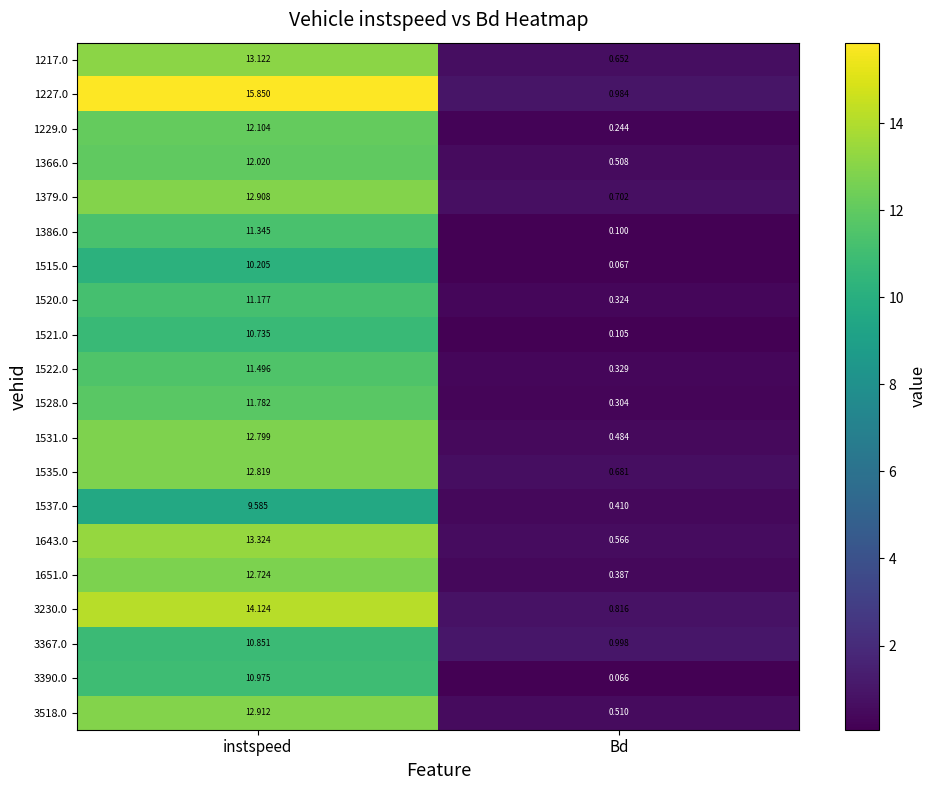

Which category has the lowest value across all series?

Bd